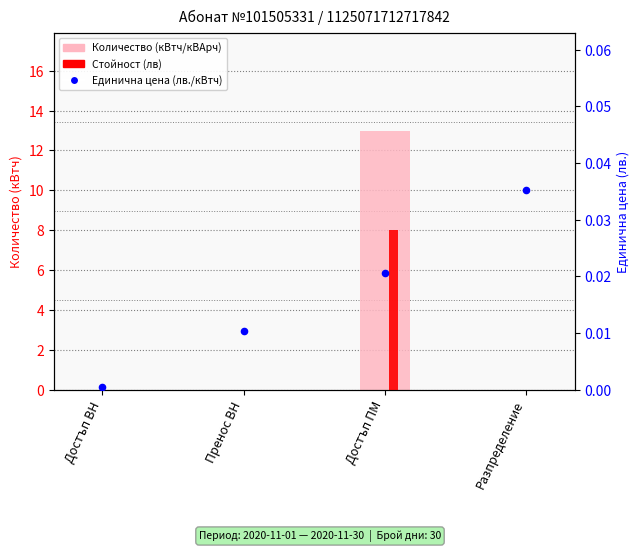

What are all the series names shown in the legend?

Количество (кВтч/кВАрч), Стойност (лв), Единична цена (лв./кВтч)